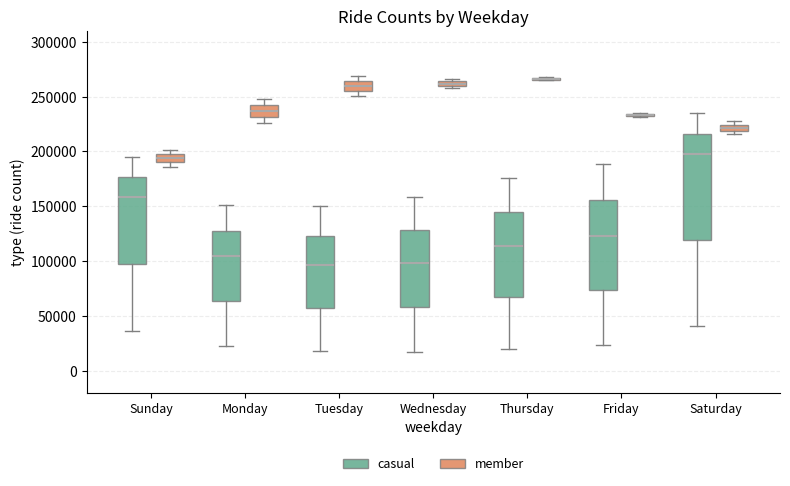

Where does the upper whisker of the box for Monday (member) end on the y-axis? The values are not printed on the chart, so give them approximately, as read against the axis.

245000